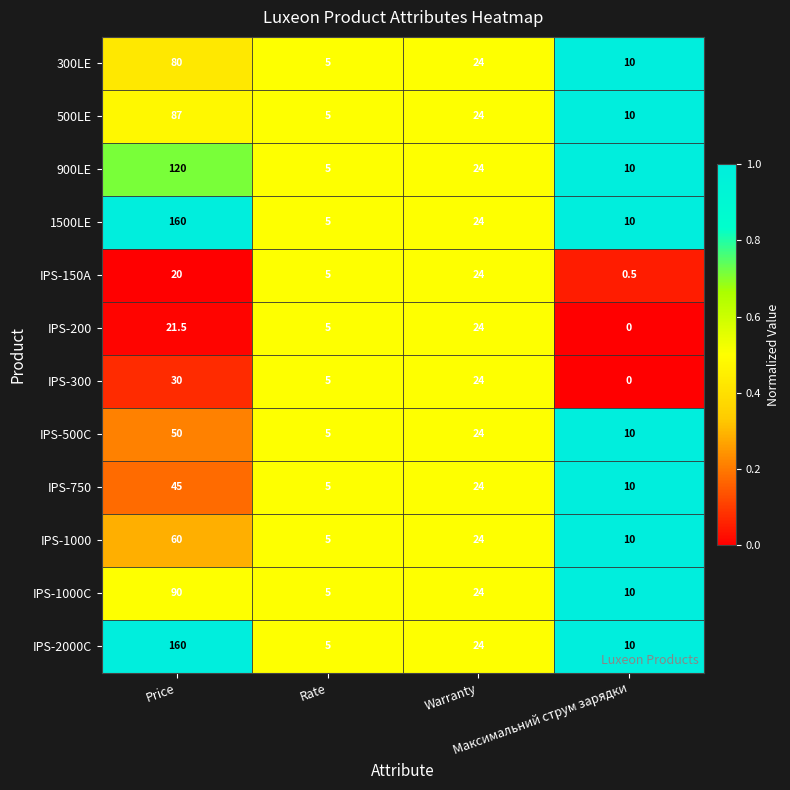

Which category has the highest value across all series?

Price